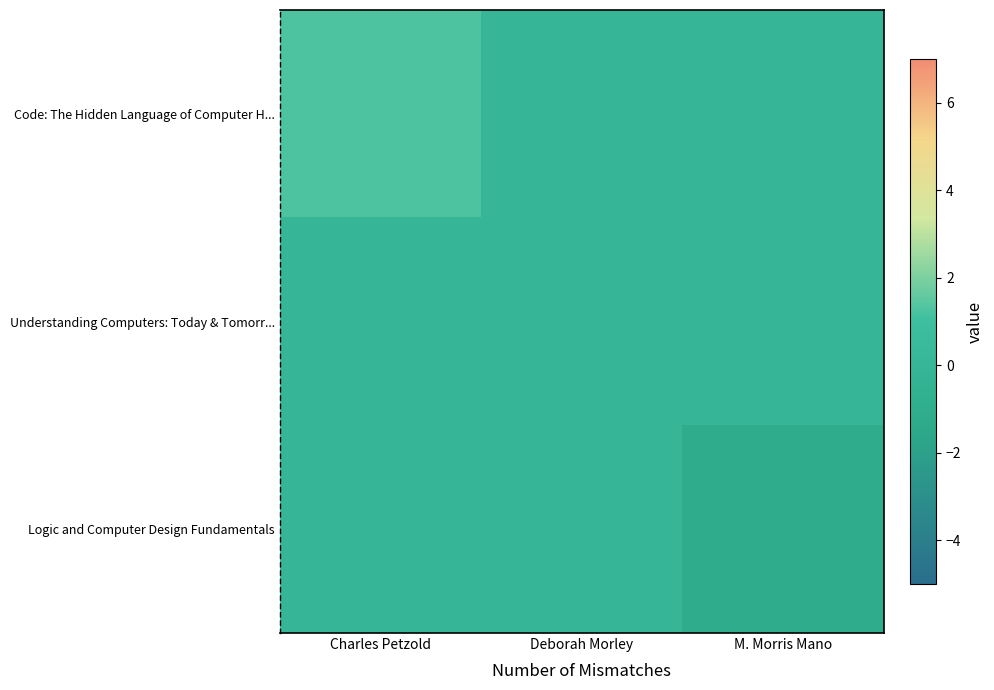

Reading left to right, transcribe all the data shown in this chart.

Code: The Hidden Language of Computer H...: Charles Petzold=1.2	Deborah Morley=-0.0	M. Morris Mano=-0.0
Understanding Computers: Today & Tomorr...: Charles Petzold=-0.0	Deborah Morley=-0.0	M. Morris Mano=-0.0
Logic and Computer Design Fundamentals: Charles Petzold=-0.0	Deborah Morley=-0.0	M. Morris Mano=-1.2